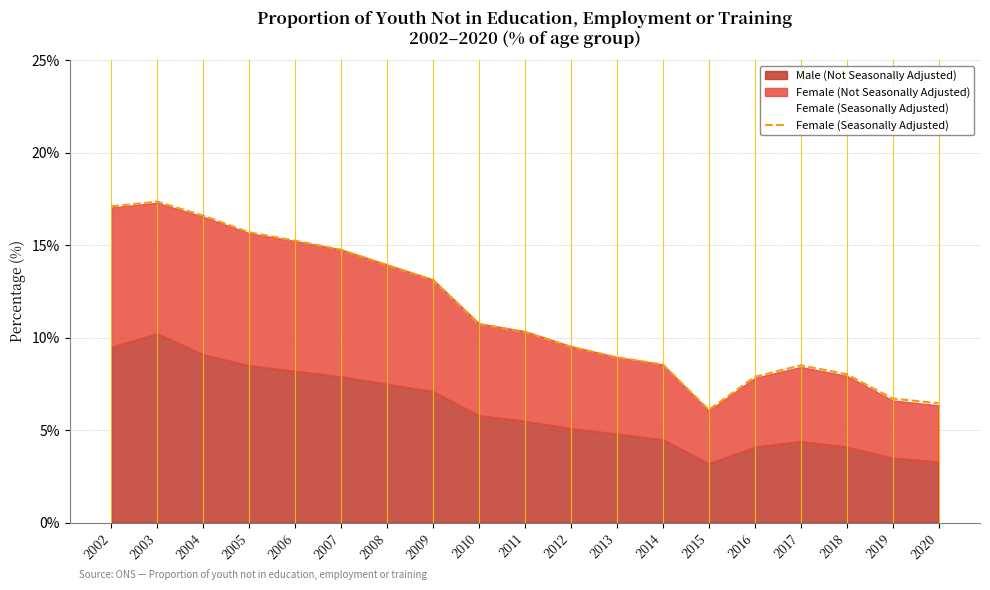

At which label is the value closest to 11?

2010